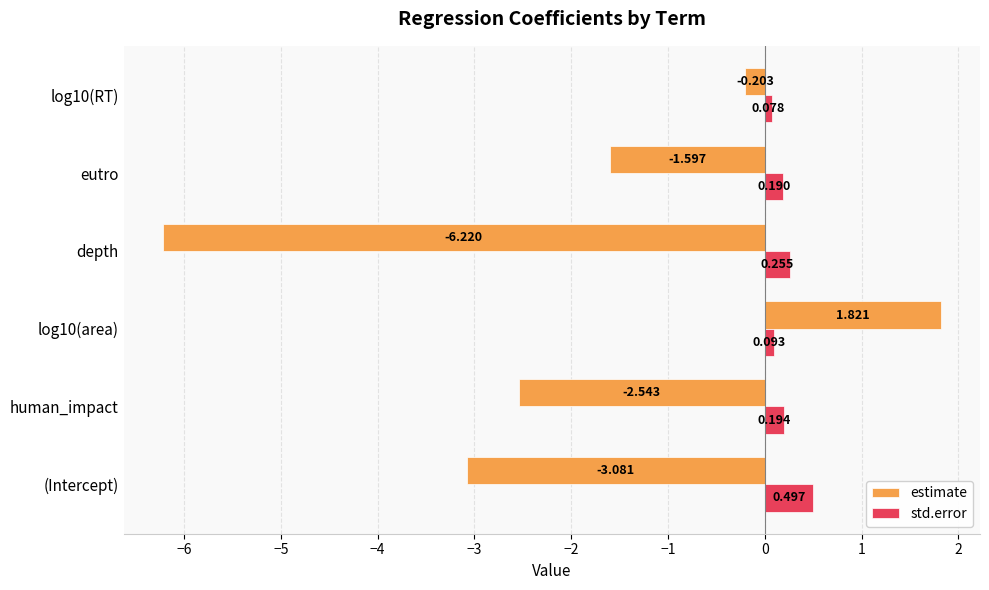

Between log10(area) and depth, which series saw the biggest shift?

estimate